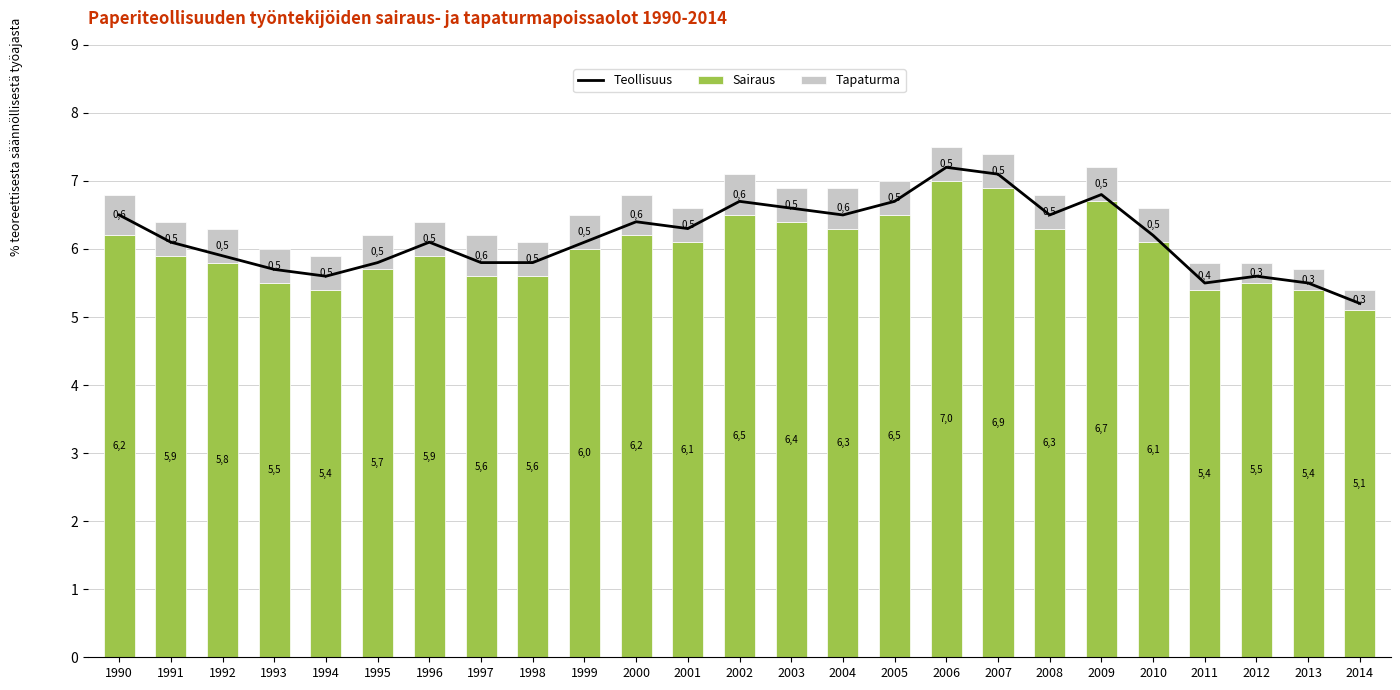

At 2004, list the series in order from smallest to largest.

Tapaturma, Sairaus, Teollisuus